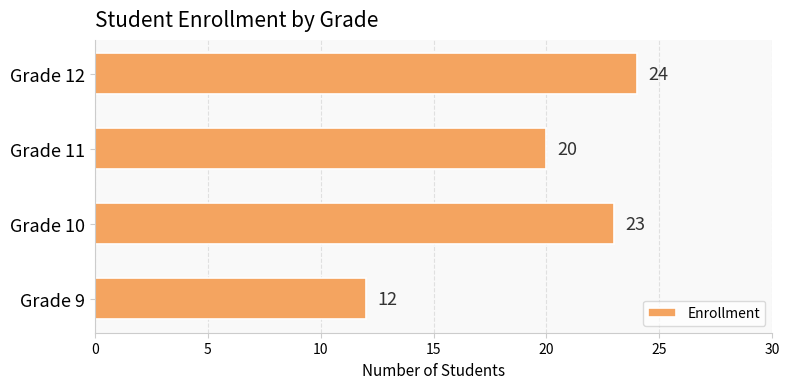

The chart shows a value of 12 at Grade 9. True or false?

True